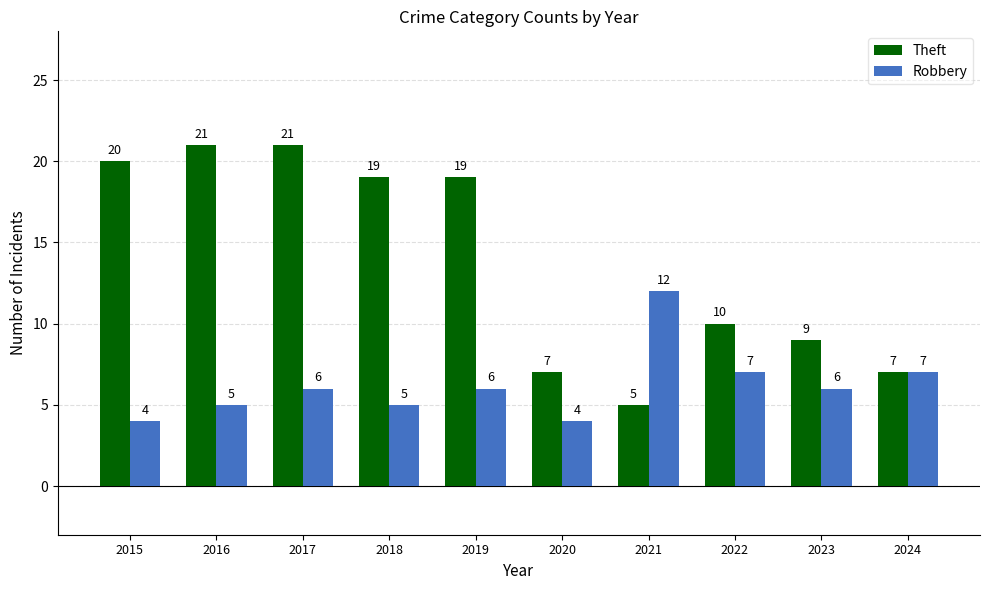

Which series has the widest spread of values?

Theft